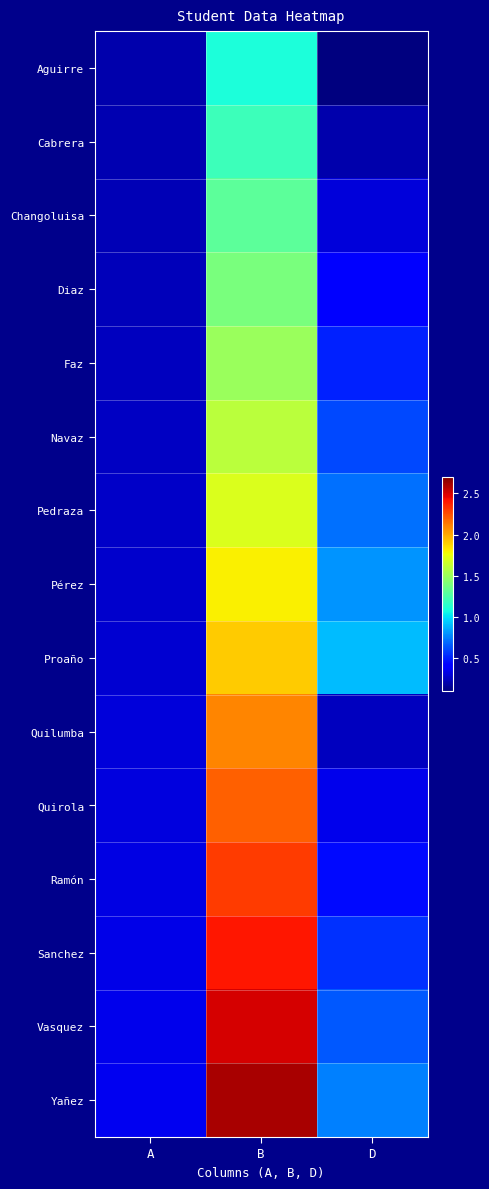

Reading right to left, transcribe all the data shown in this chart.

Aguirre: D=0.1	B=1.1	A=0.2
Cabrera: D=0.2	B=1.2	A=0.2
Changoluisa: D=0.3	B=1.3	A=0.2
Diaz: D=0.4	B=1.4	A=0.2
Faz: D=0.5	B=1.5	A=0.2
Navaz: D=0.6	B=1.6	A=0.3
Pedraza: D=0.7	B=1.7	A=0.3
Pérez: D=0.8	B=1.8	A=0.3
Proaño: D=0.9	B=1.9	A=0.3
Quilumba: D=0.2	B=2.1	A=0.3
Quirola: D=0.3	B=2.2	A=0.3
Ramón: D=0.5	B=2.3	A=0.3
Sanchez: D=0.6	B=2.4	A=0.3
Vasquez: D=0.7	B=2.5	A=0.3
Yañez: D=0.8	B=2.6	A=0.4